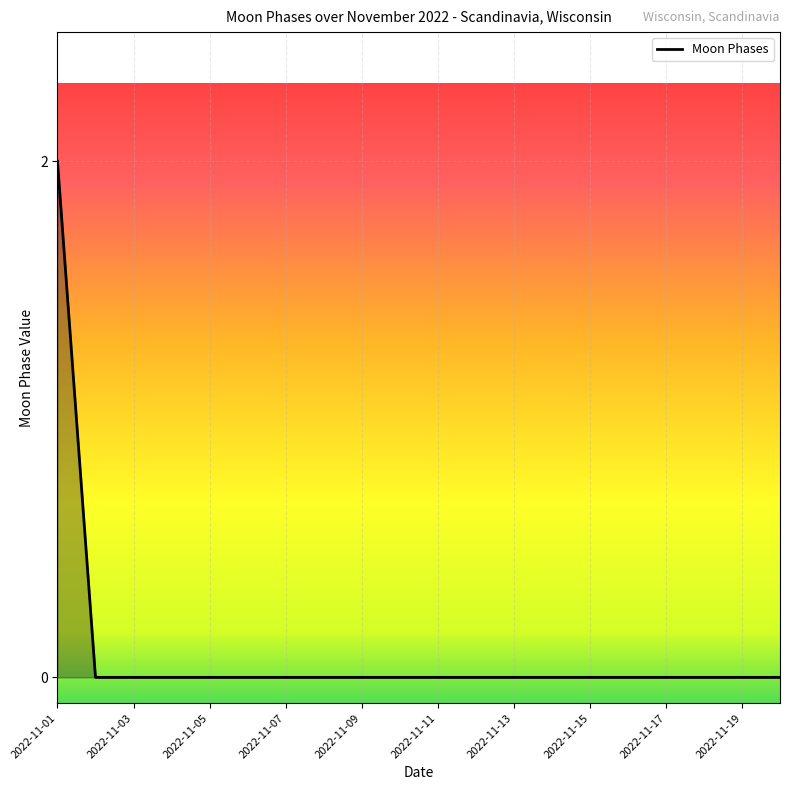

What is the difference between the maximum and second lowest values?

2